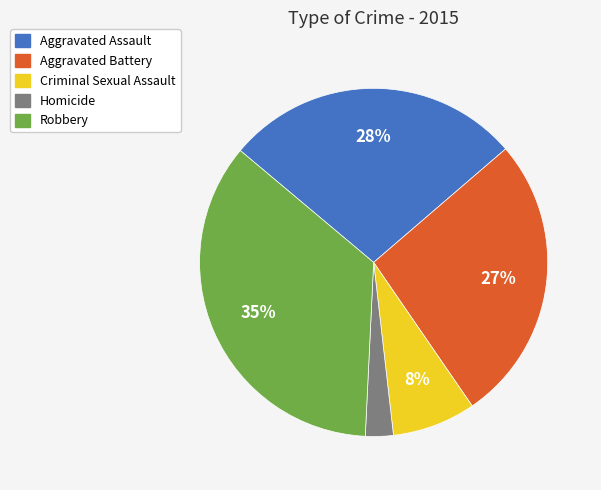

Is Aggravated Battery the majority of the pie?

No